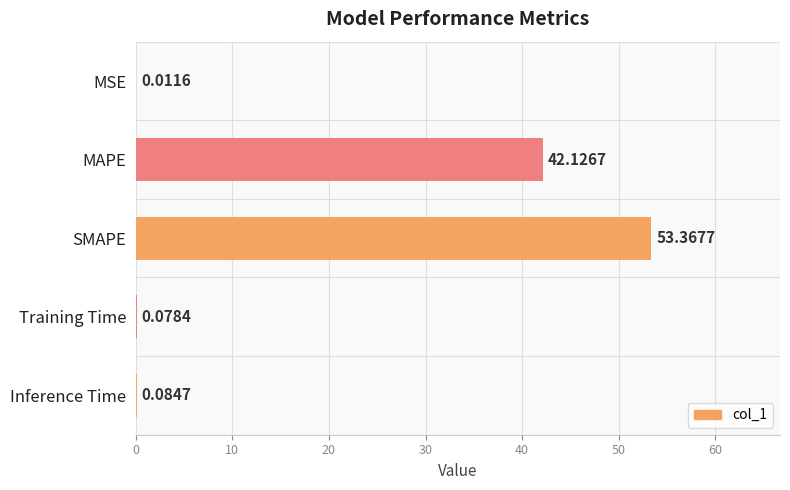

What is the change in value from SMAPE to Training Time?

-53.3